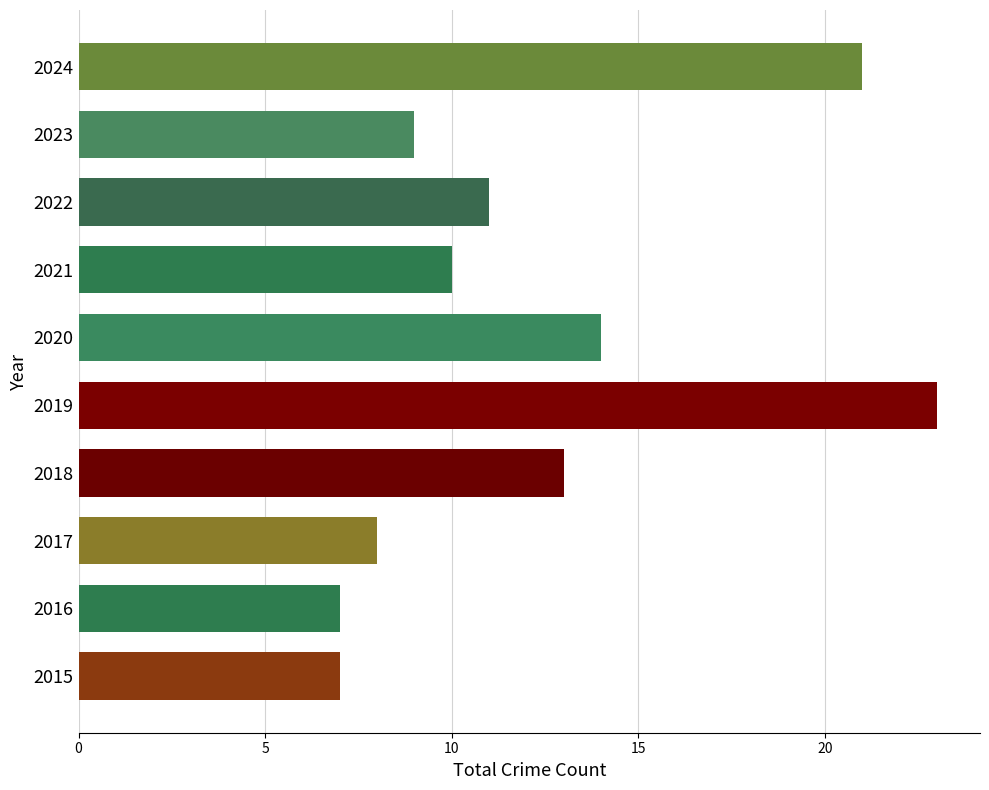

What is the ratio of the value at 2021 to the value at 2022?

0.9